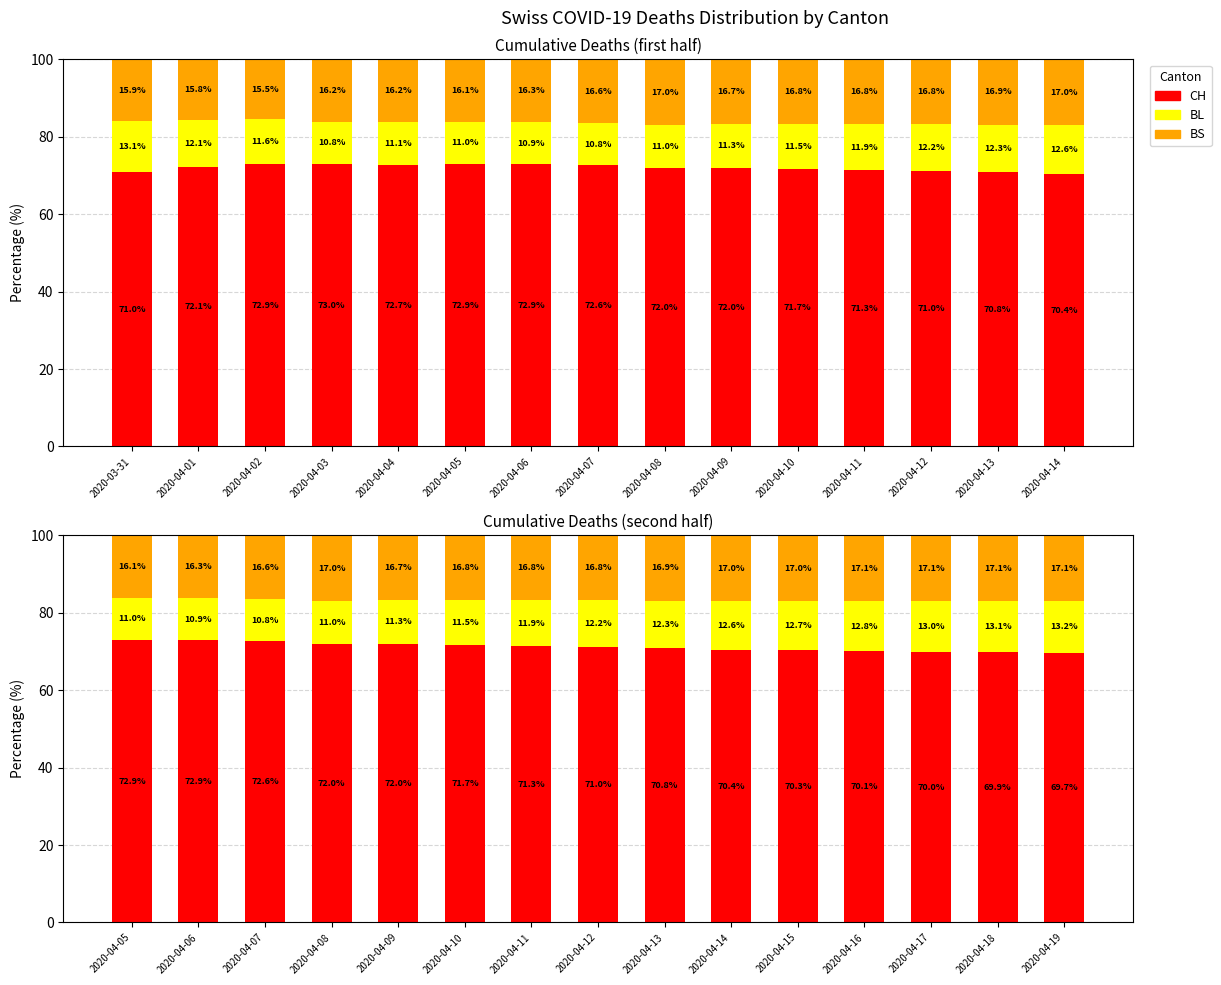

At 2020-04-12, list the series in order from largest to smallest.

CH, BS, BL